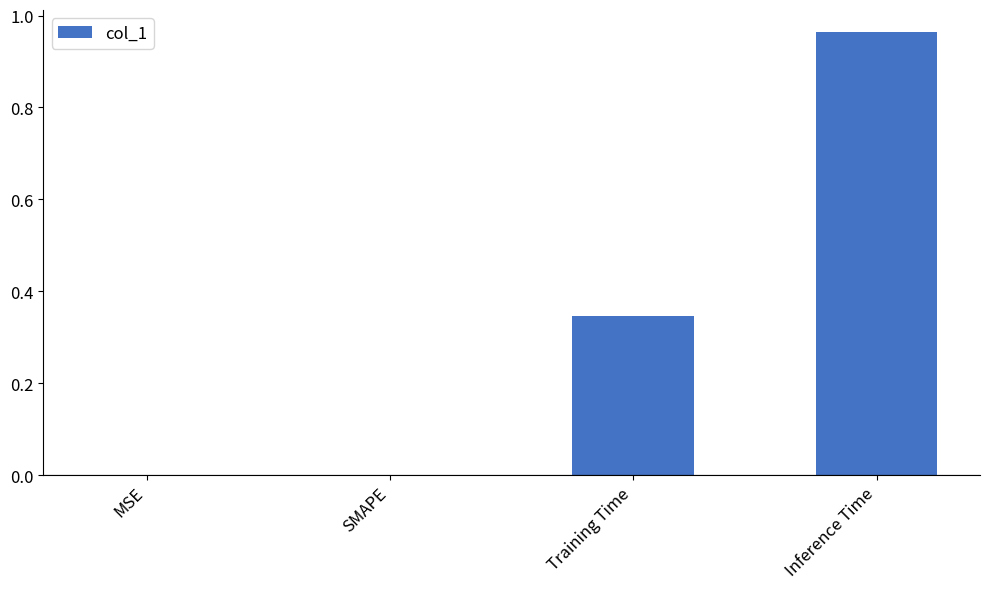

Which has a higher value, Training Time or Inference Time?

Inference Time